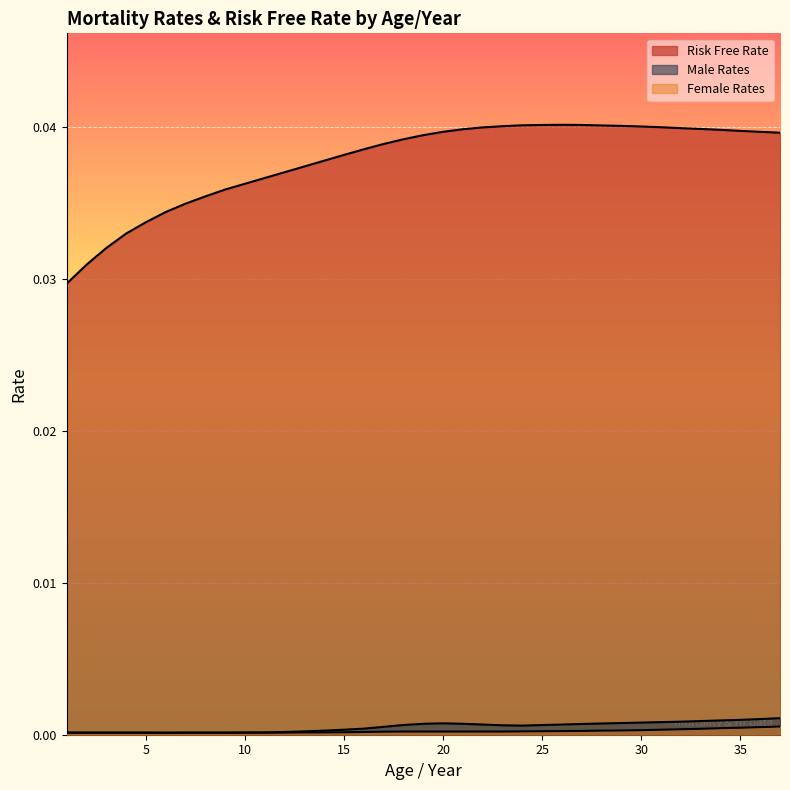

What are all the series names shown in the legend?

Male Rates, Female Rates, Risk Free Rate